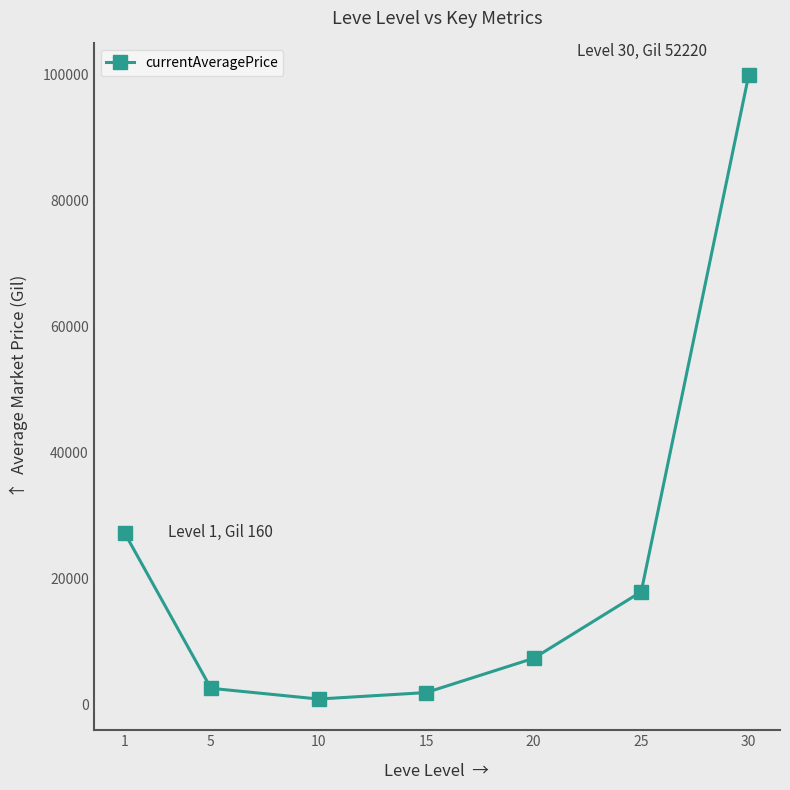

What is the average value?

22488